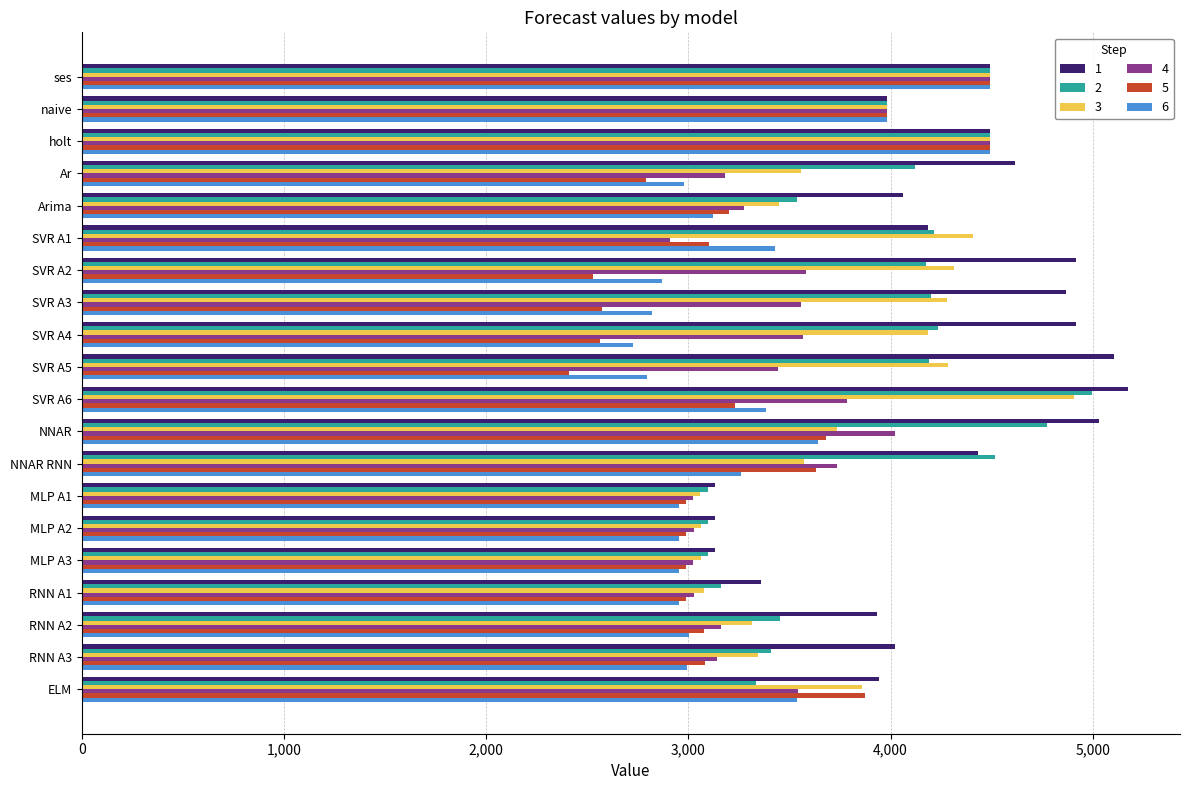

The 4 series shows 5720.0 at Arima. True or false?

False